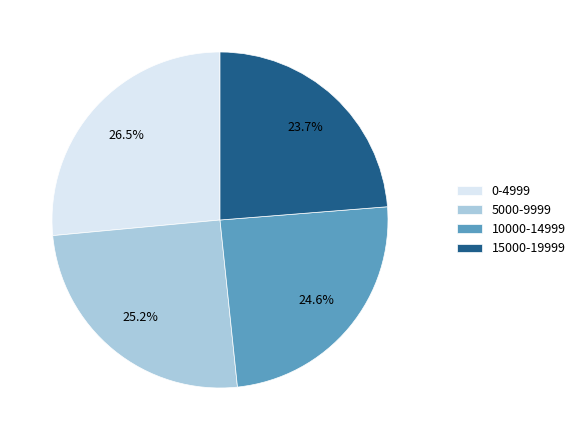

Is the sum of 15000-19999 and 5000-9999 greater than half?

No